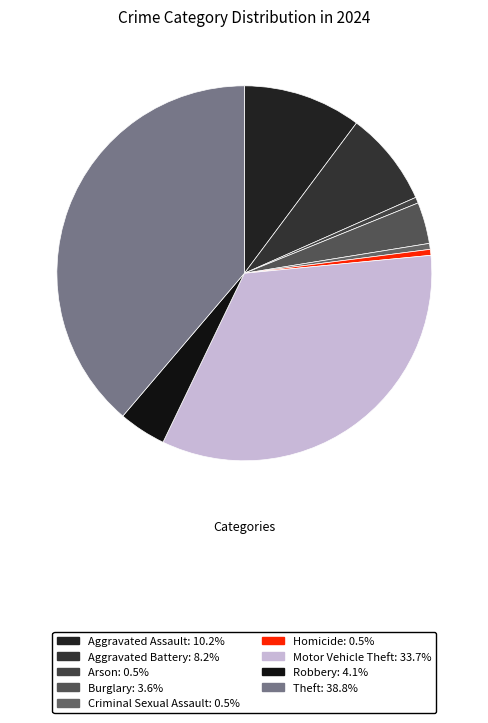

Which category has the biggest portion of the pie?

Theft